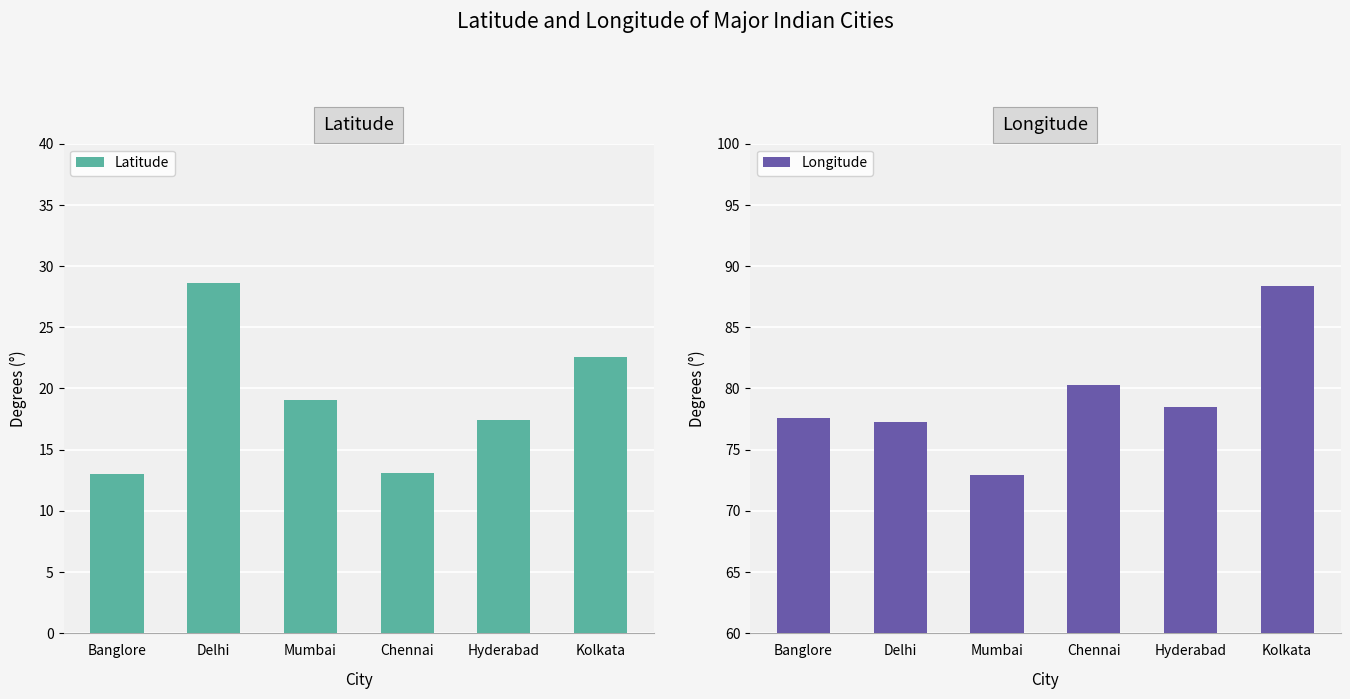

Reading right to left, what are all the values shown in this chart?

Latitude: 22.6	17.4	13.1	19.1	28.6	13.0
Longitude: 88.4	78.5	80.3	72.9	77.2	77.6